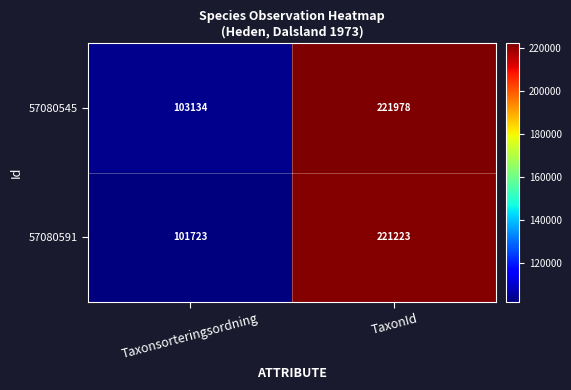

At which category is the sum across all series the highest?

TaxonId